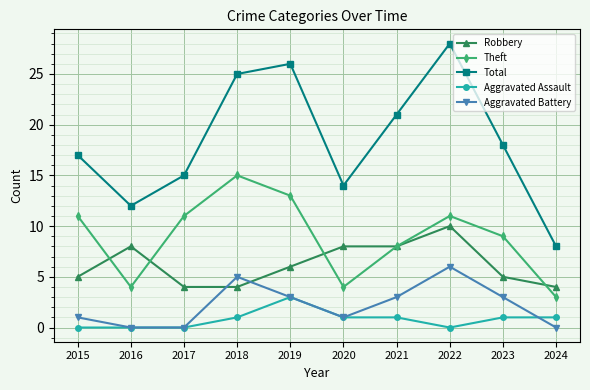

Reading left to right, transcribe all the data shown in this chart.

Robbery: 5	8	4	4	6	8	8	10	5	4
Theft: 11	4	11	15	13	4	8	11	9	3
Total: 17	12	15	25	26	14	21	28	18	8
Aggravated Assault: 0	0	0	1	3	1	1	0	1	1
Aggravated Battery: 1	0	0	5	3	1	3	6	3	0